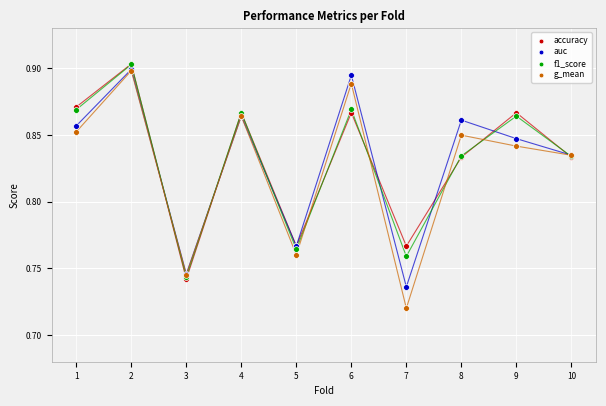

What are all the series names shown in the legend?

accuracy, auc, f1_score, g_mean